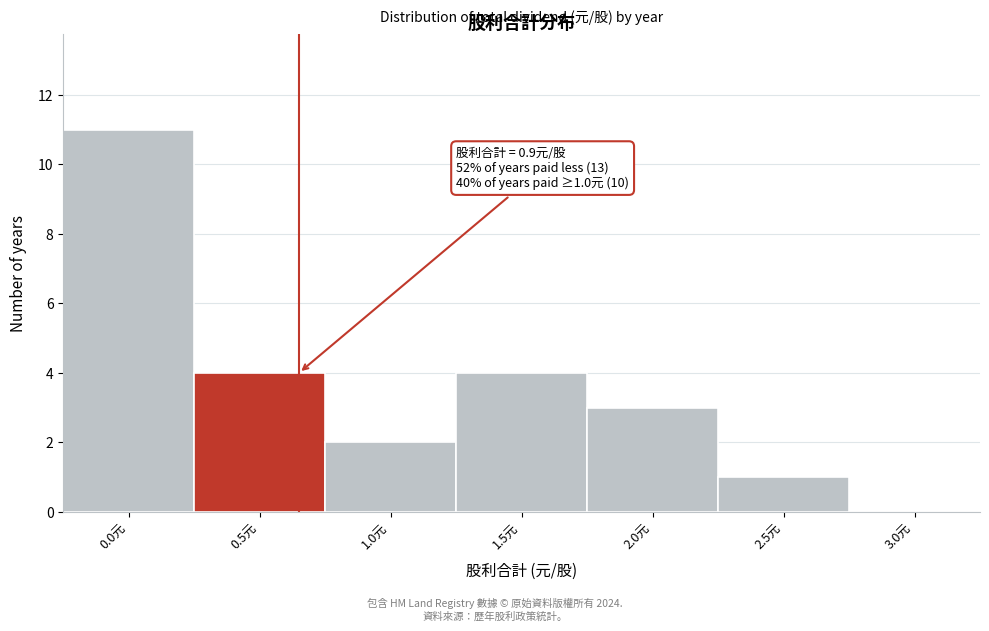

Reading left to right, transcribe all the data shown in this chart.

0.0元=11	0.5元=4	1.0元=2	1.5元=4	2.0元=3	2.5元=1	3.0元=0